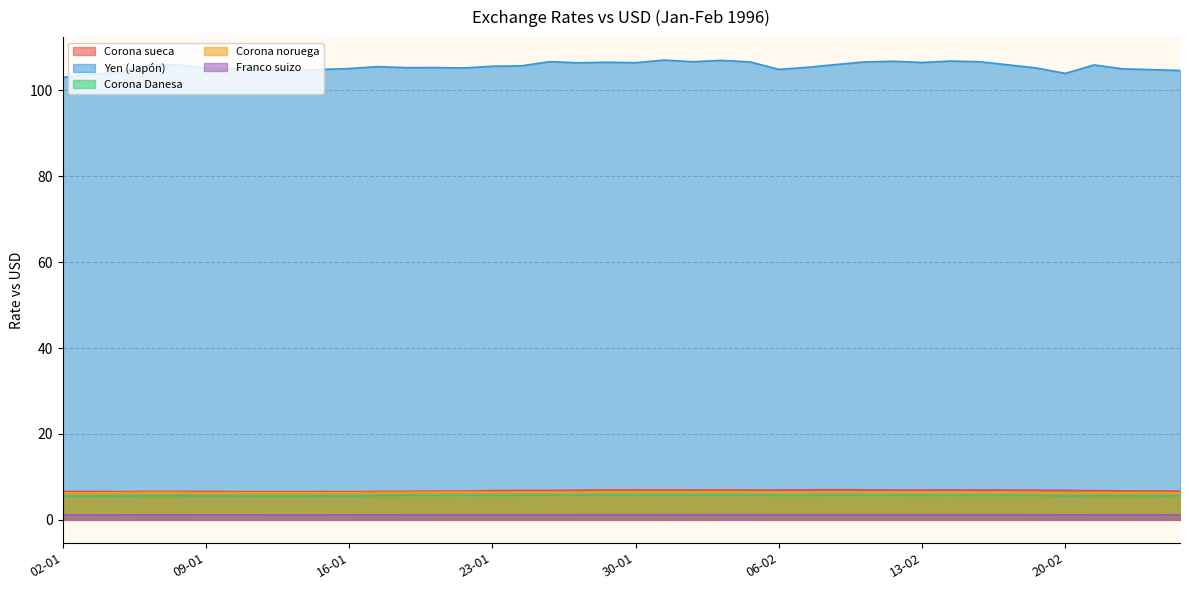

At 09-01, list the series in order from smallest to largest.

Franco suizo, Corona Danesa, Corona noruega, Corona sueca, Yen (Japón)